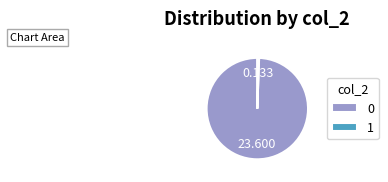

Is the sum of 0 and 1 greater than half?

Yes